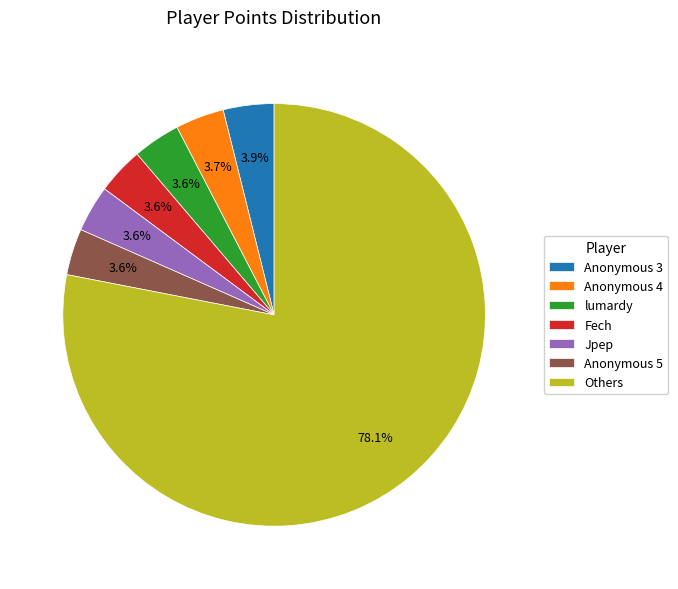

What is the ratio of the value at Others to the value at Fech?

21.7